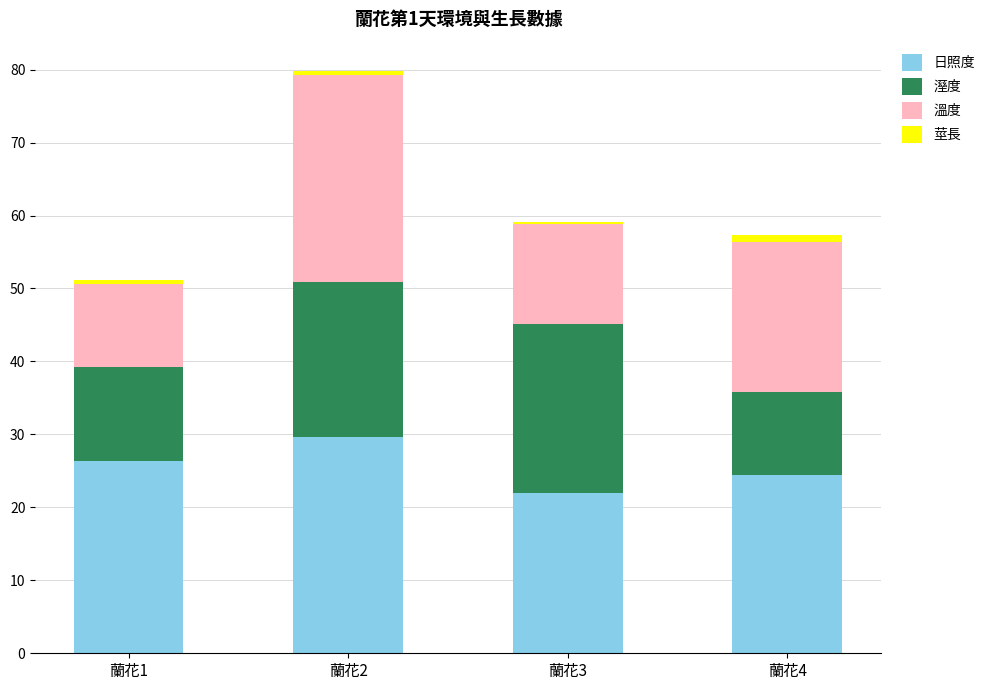

What is the average value of the 日照度 series?

25.6